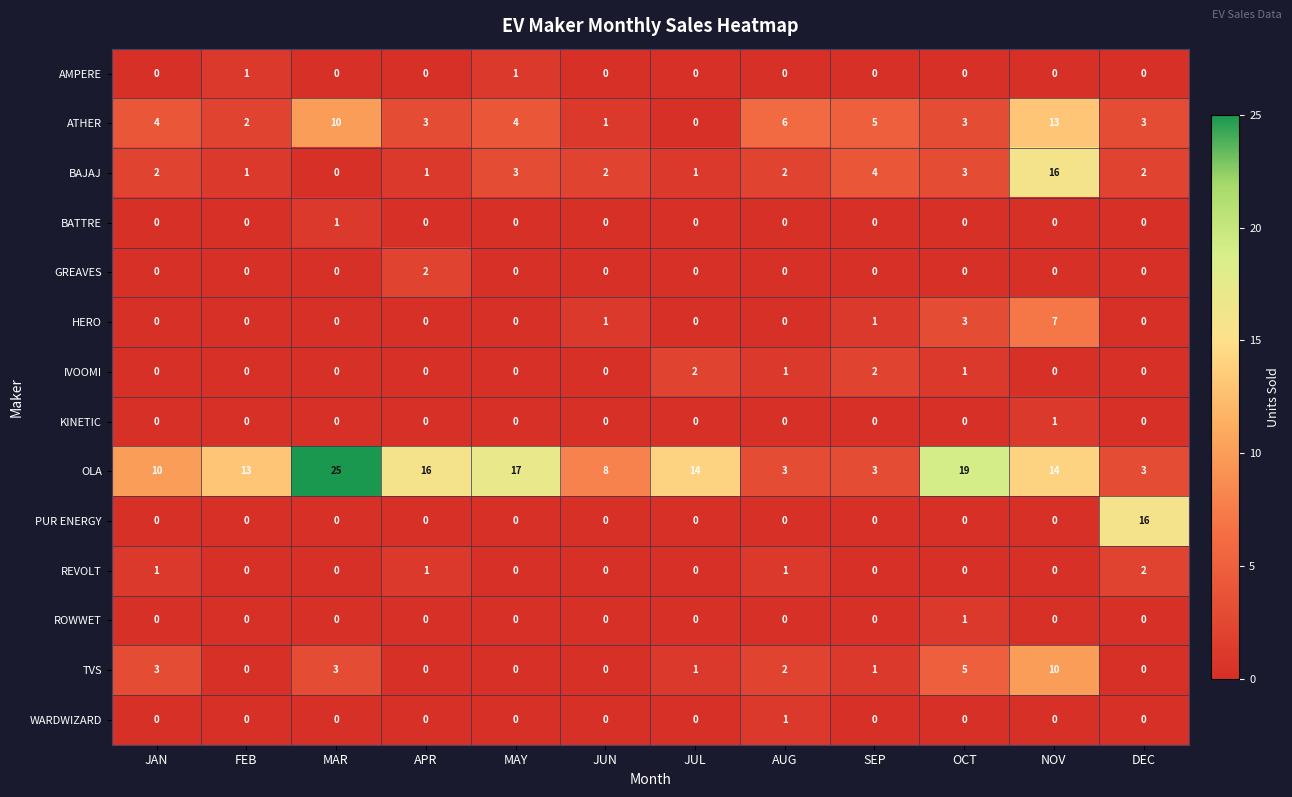

Which series has the largest range (max minus min)?

OLA